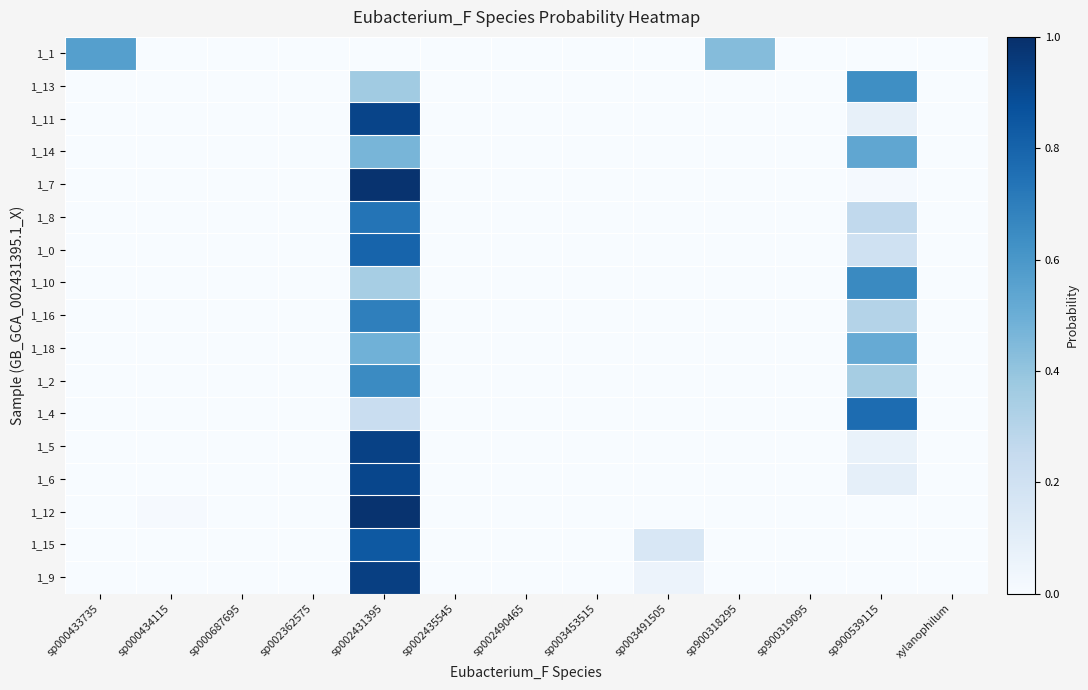

Reading left to right, what are all the values shown in this chart?

1_1: sp000433735=0.6	sp000434115=0.0	sp000687695=0.0	sp002362575=0.0	sp002431395=0.0	sp002435545=0.0	sp002490465=0.0	sp003453515=0.0	sp003491505=0.0	sp900318295=0.4	sp900319095=0.0	sp900539115=0.0	xylanophilum=0.0
1_13: sp000433735=0.0	sp000434115=0.0	sp000687695=0.0	sp002362575=0.0	sp002431395=0.4	sp002435545=0.0	sp002490465=0.0	sp003453515=0.0	sp003491505=0.0	sp900318295=0.0	sp900319095=0.0	sp900539115=0.6	xylanophilum=0.0
1_11: sp000433735=0.0	sp000434115=0.0	sp000687695=0.0	sp002362575=0.0	sp002431395=0.9	sp002435545=0.0	sp002490465=0.0	sp003453515=0.0	sp003491505=0.0	sp900318295=0.0	sp900319095=0.0	sp900539115=0.1	xylanophilum=0.0
1_14: sp000433735=0.0	sp000434115=0.0	sp000687695=0.0	sp002362575=0.0	sp002431395=0.5	sp002435545=0.0	sp002490465=0.0	sp003453515=0.0	sp003491505=0.0	sp900318295=0.0	sp900319095=0.0	sp900539115=0.5	xylanophilum=0.0
1_7: sp000433735=0.0	sp000434115=0.0	sp000687695=0.0	sp002362575=0.0	sp002431395=1.0	sp002435545=0.0	sp002490465=0.0	sp003453515=0.0	sp003491505=0.0	sp900318295=0.0	sp900319095=0.0	sp900539115=0.0	xylanophilum=0.0
1_8: sp000433735=0.0	sp000434115=0.0	sp000687695=0.0	sp002362575=0.0	sp002431395=0.7	sp002435545=0.0	sp002490465=0.0	sp003453515=0.0	sp003491505=0.0	sp900318295=0.0	sp900319095=0.0	sp900539115=0.3	xylanophilum=0.0
1_0: sp000433735=0.0	sp000434115=0.0	sp000687695=0.0	sp002362575=0.0	sp002431395=0.8	sp002435545=0.0	sp002490465=0.0	sp003453515=0.0	sp003491505=0.0	sp900318295=0.0	sp900319095=0.0	sp900539115=0.2	xylanophilum=0.0
1_10: sp000433735=0.0	sp000434115=0.0	sp000687695=0.0	sp002362575=0.0	sp002431395=0.3	sp002435545=0.0	sp002490465=0.0	sp003453515=0.0	sp003491505=0.0	sp900318295=0.0	sp900319095=0.0	sp900539115=0.7	xylanophilum=0.0
1_16: sp000433735=0.0	sp000434115=0.0	sp000687695=0.0	sp002362575=0.0	sp002431395=0.7	sp002435545=0.0	sp002490465=0.0	sp003453515=0.0	sp003491505=0.0	sp900318295=0.0	sp900319095=0.0	sp900539115=0.3	xylanophilum=0.0
1_18: sp000433735=0.0	sp000434115=0.0	sp000687695=0.0	sp002362575=0.0	sp002431395=0.5	sp002435545=0.0	sp002490465=0.0	sp003453515=0.0	sp003491505=0.0	sp900318295=0.0	sp900319095=0.0	sp900539115=0.5	xylanophilum=0.0
1_2: sp000433735=0.0	sp000434115=0.0	sp000687695=0.0	sp002362575=0.0	sp002431395=0.7	sp002435545=0.0	sp002490465=0.0	sp003453515=0.0	sp003491505=0.0	sp900318295=0.0	sp900319095=0.0	sp900539115=0.3	xylanophilum=0.0
1_4: sp000433735=0.0	sp000434115=0.0	sp000687695=0.0	sp002362575=0.0	sp002431395=0.2	sp002435545=0.0	sp002490465=0.0	sp003453515=0.0	sp003491505=0.0	sp900318295=0.0	sp900319095=0.0	sp900539115=0.8	xylanophilum=0.0
1_5: sp000433735=0.0	sp000434115=0.0	sp000687695=0.0	sp002362575=0.0	sp002431395=0.9	sp002435545=0.0	sp002490465=0.0	sp003453515=0.0	sp003491505=0.0	sp900318295=0.0	sp900319095=0.0	sp900539115=0.1	xylanophilum=0.0
1_6: sp000433735=0.0	sp000434115=0.0	sp000687695=0.0	sp002362575=0.0	sp002431395=0.9	sp002435545=0.0	sp002490465=0.0	sp003453515=0.0	sp003491505=0.0	sp900318295=0.0	sp900319095=0.0	sp900539115=0.1	xylanophilum=0.0
1_12: sp000433735=0.0	sp000434115=0.0	sp000687695=0.0	sp002362575=0.0	sp002431395=1.0	sp002435545=0.0	sp002490465=0.0	sp003453515=0.0	sp003491505=0.0	sp900318295=0.0	sp900319095=0.0	sp900539115=0.0	xylanophilum=0.0
1_15: sp000433735=0.0	sp000434115=0.0	sp000687695=0.0	sp002362575=0.0	sp002431395=0.8	sp002435545=0.0	sp002490465=0.0	sp003453515=0.0	sp003491505=0.2	sp900318295=0.0	sp900319095=0.0	sp900539115=0.0	xylanophilum=0.0
1_9: sp000433735=0.0	sp000434115=0.0	sp000687695=0.0	sp002362575=0.0	sp002431395=0.9	sp002435545=0.0	sp002490465=0.0	sp003453515=0.0	sp003491505=0.1	sp900318295=0.0	sp900319095=0.0	sp900539115=0.0	xylanophilum=0.0